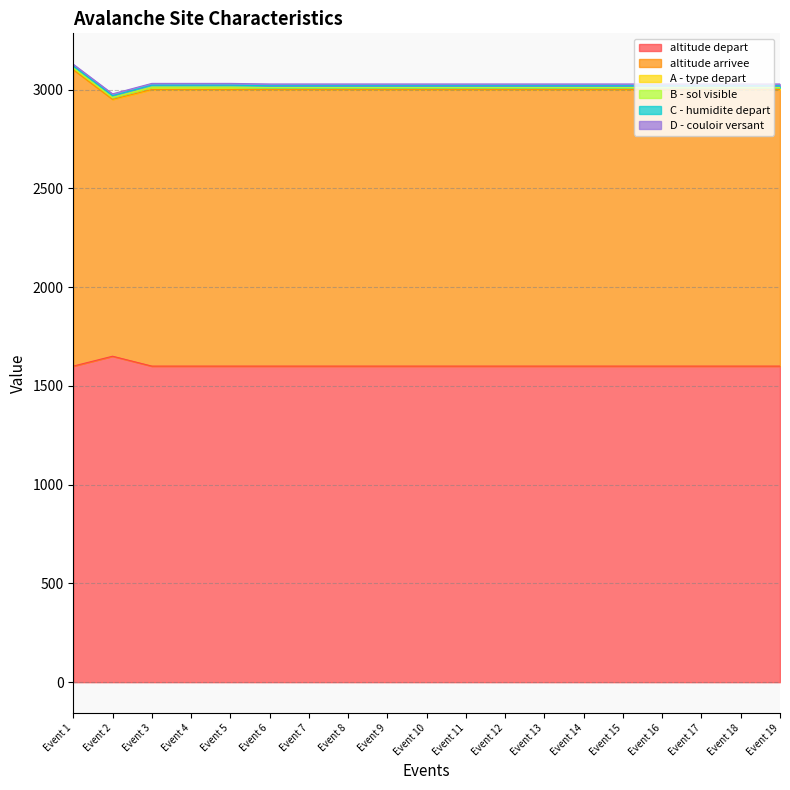

The C - humidite depart series shows 2 at Event 5. True or false?

False